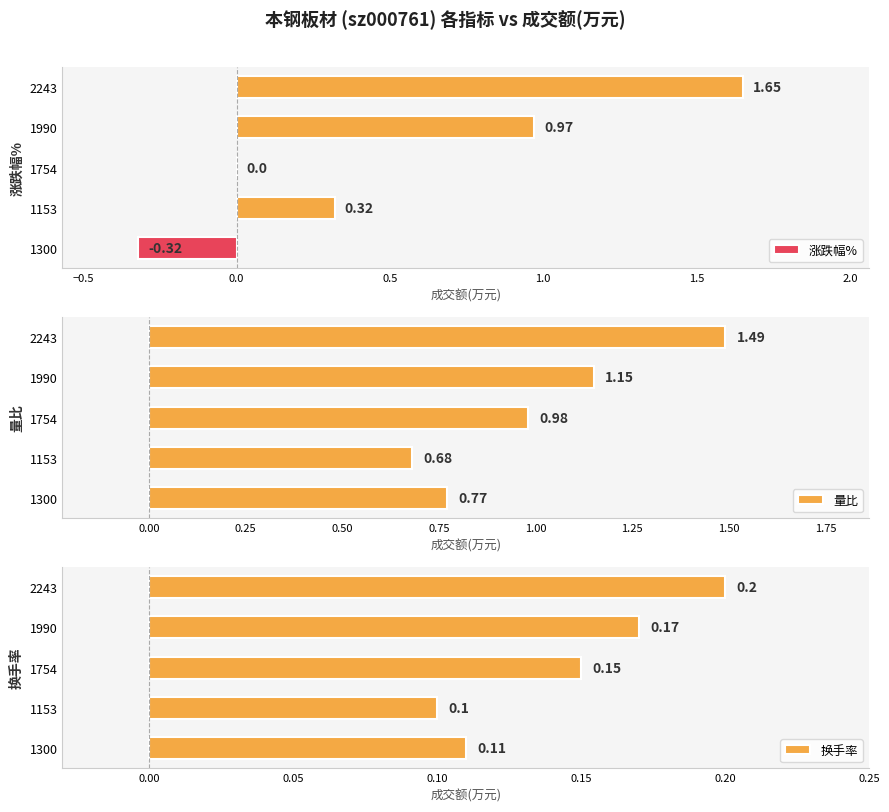

List the series in order of their peak value, highest first.

涨跌幅%, 量比, 换手率